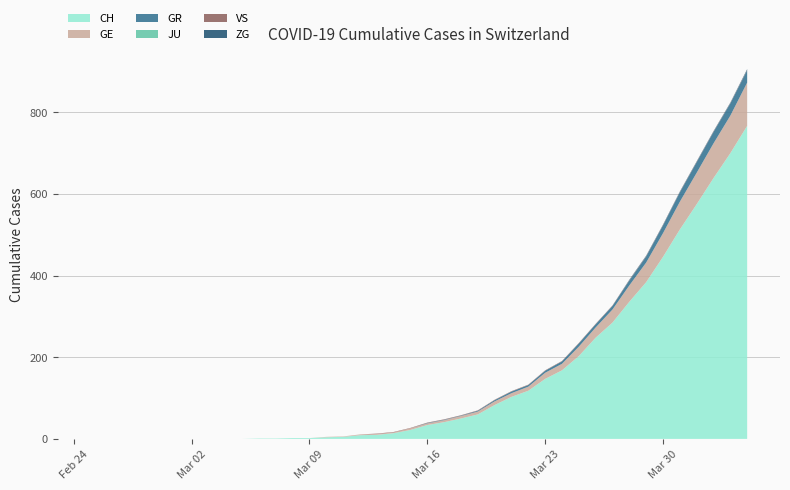

Reading left to right, transcribe all the data shown in this chart.

CH: 0	0	0	0	0	0	0	0	0	0	1	1	2	2	4	5	9	10	14	22	34	41	50	60	83	103	118	147	168	203	248	285	336	384	446	513	575	639	700	767
GE: 0	0	0	0	0	0	0	0	0	0	0	0	0	0	1	1	2	2	2	4	4	5	6	7	9	9	10	15	16	23	25	32	40	48	58	68	77	85	92	106
GR: 0	0	0	0	0	0	0	0	0	0	0	0	0	0	0	0	0	0	0	0	1	1	1	2	3	4	4	5	6	8	8	9	12	15	19	23	26	28	30	30
JU: 0	0	0	0	0	0	0	0	0	0	0	0	0	0	0	0	0	0	0	0	0	0	0	0	0	0	0	0	0	0	0	0	0	0	0	0	0	0	0	0
VS: 0	0	0	0	0	0	0	0	0	0	0	0	0	0	0	0	0	1	1	1	1	1	1	1	1	1	1	1	1	1	1	1	1	1	1	1	1	1	1	1
ZG: 0	0	0	0	0	0	0	0	0	0	0	0	0	0	0	0	0	0	0	0	0	0	0	0	0	0	0	0	0	0	0	0	1	1	1	1	1	1	1	2